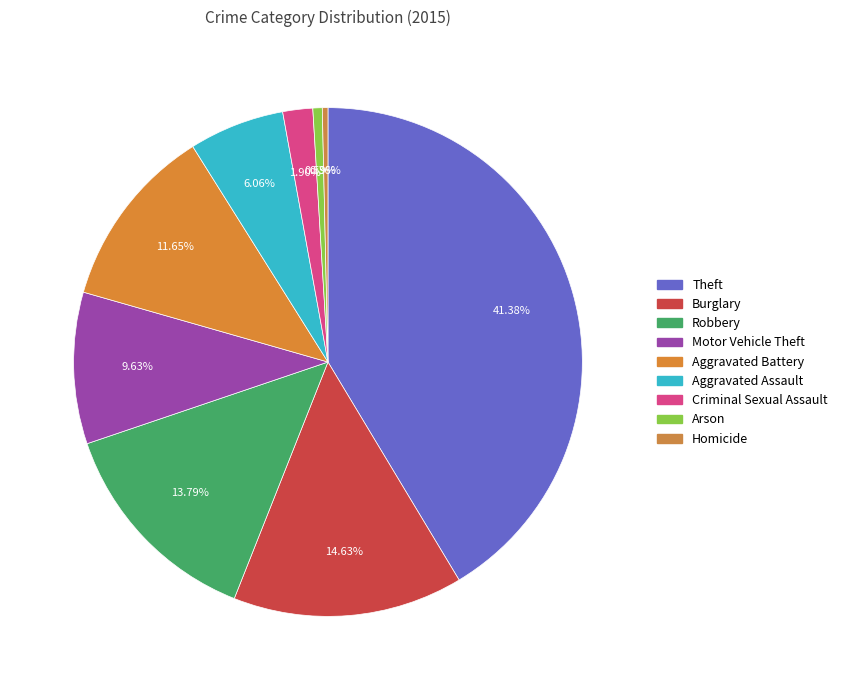

Count the number of slices in the pie.

9